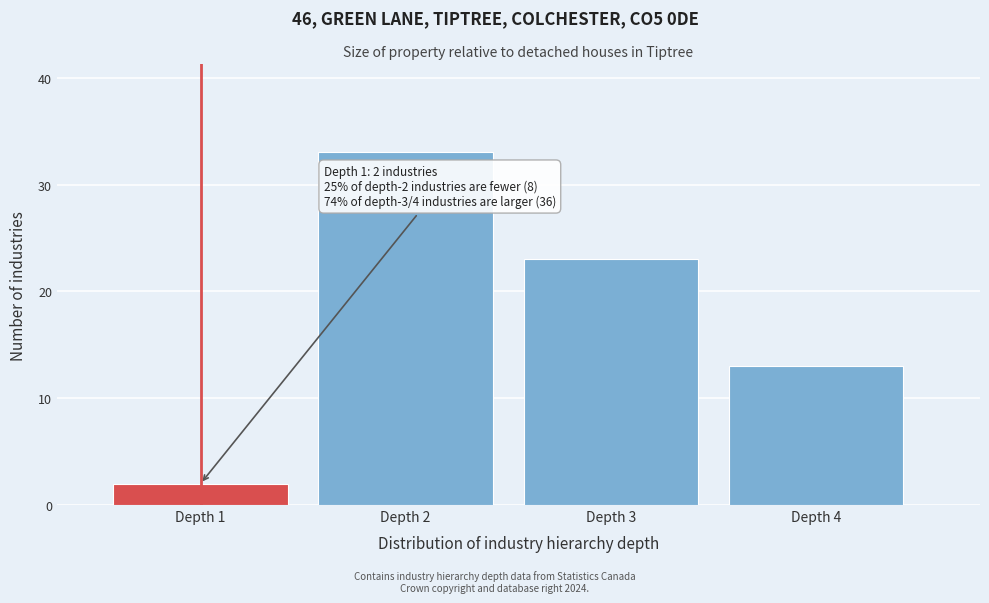

Reading left to right, what are all the values shown in this chart?

Depth 1=2	Depth 2=33	Depth 3=23	Depth 4=13